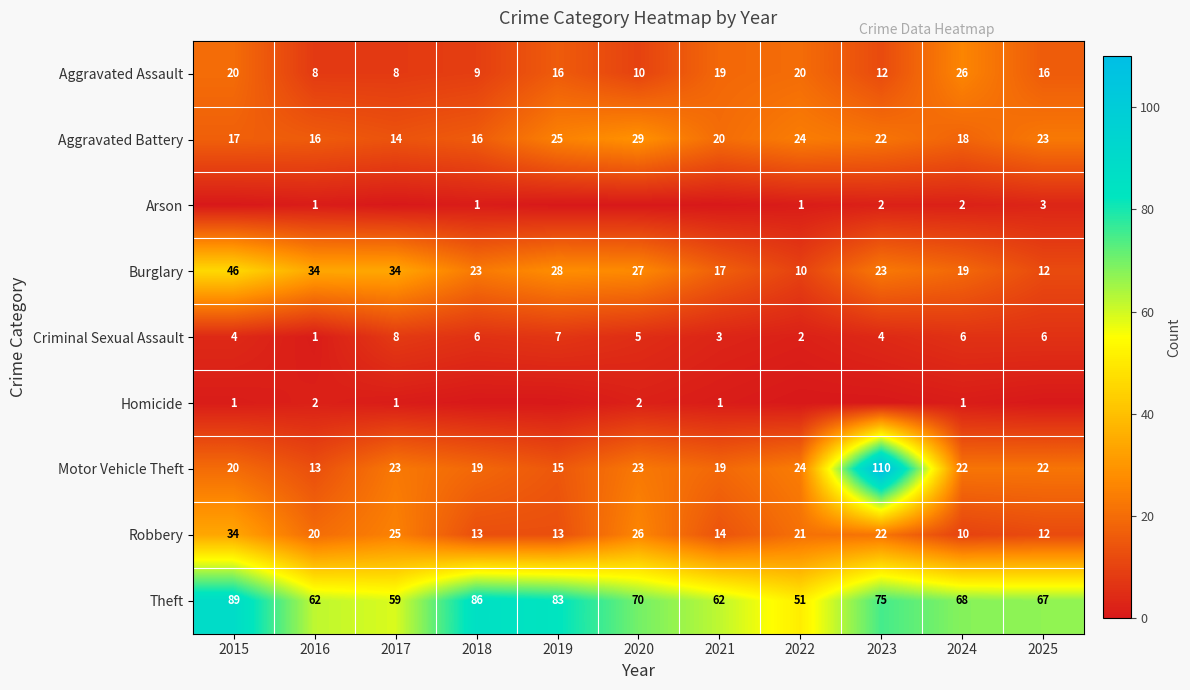

Read the Robbery value at 2025.

12